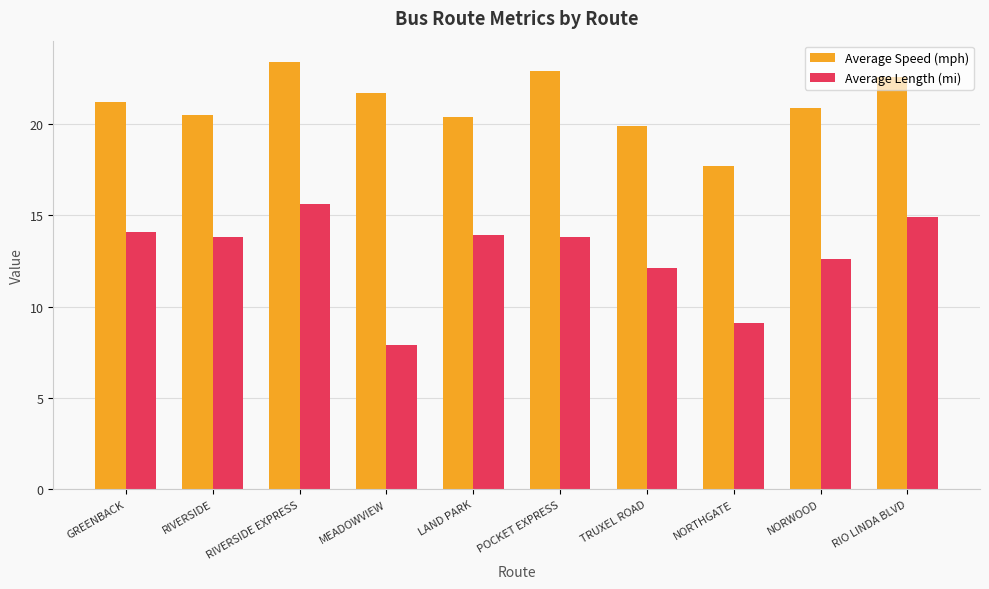

What is the label of the 5th bar from the right?

POCKET EXPRESS